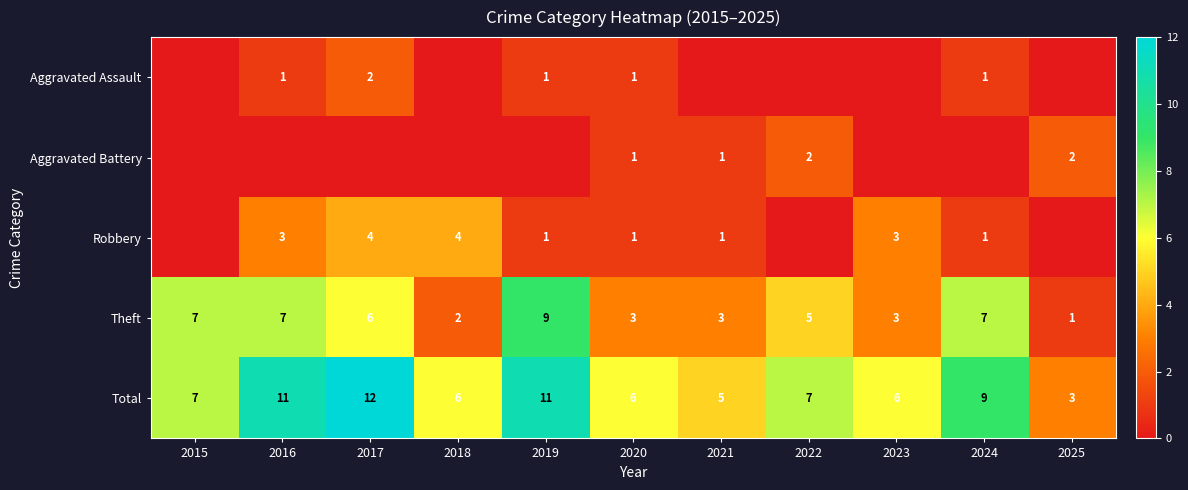

Which category has the lowest value across all series?

2015